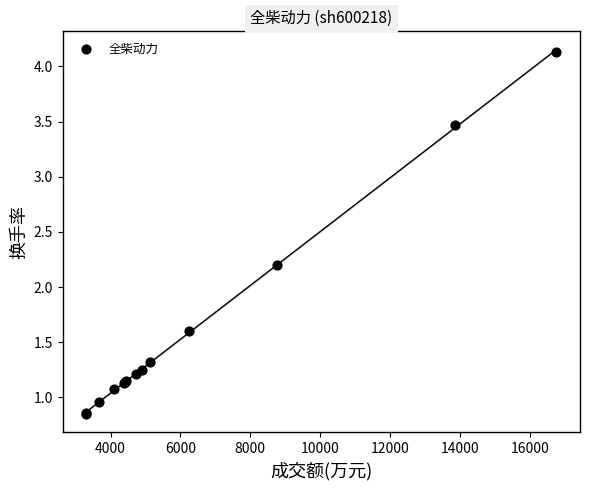

What Y value in the scatter plot is closest to 2?

2.2